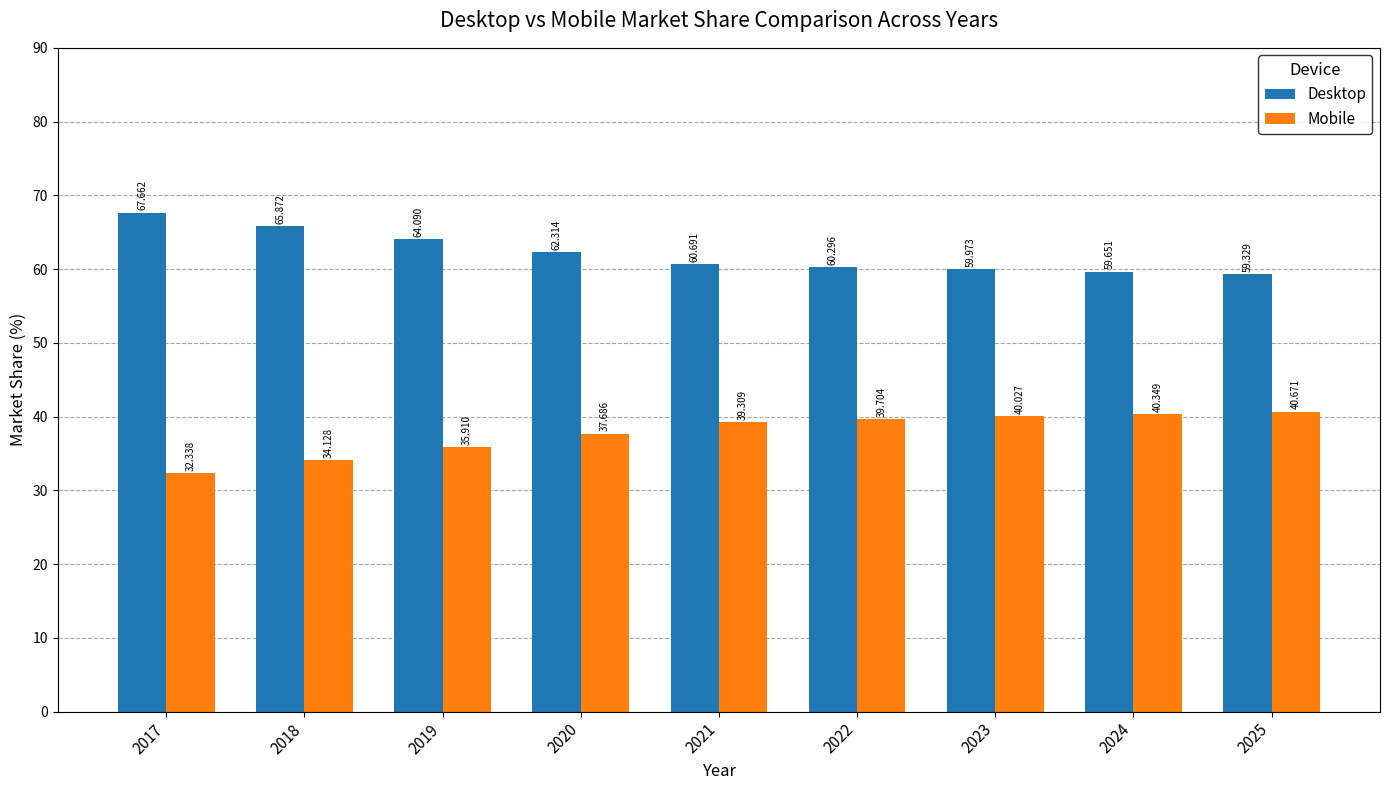

Rank the series by their average value, from highest to lowest.

Desktop, Mobile